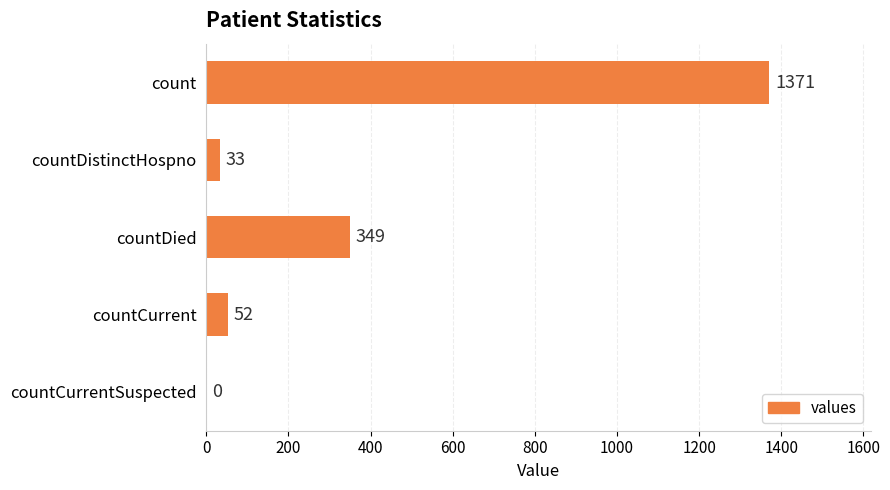

The value at count is 2288. True or false?

False